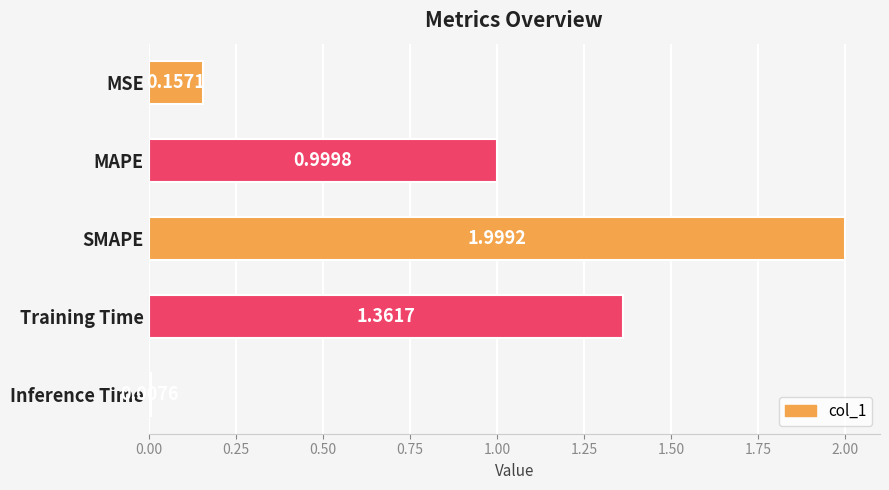

Rank the categories by value from lowest to highest.

Inference Time, MSE, MAPE, Training Time, SMAPE